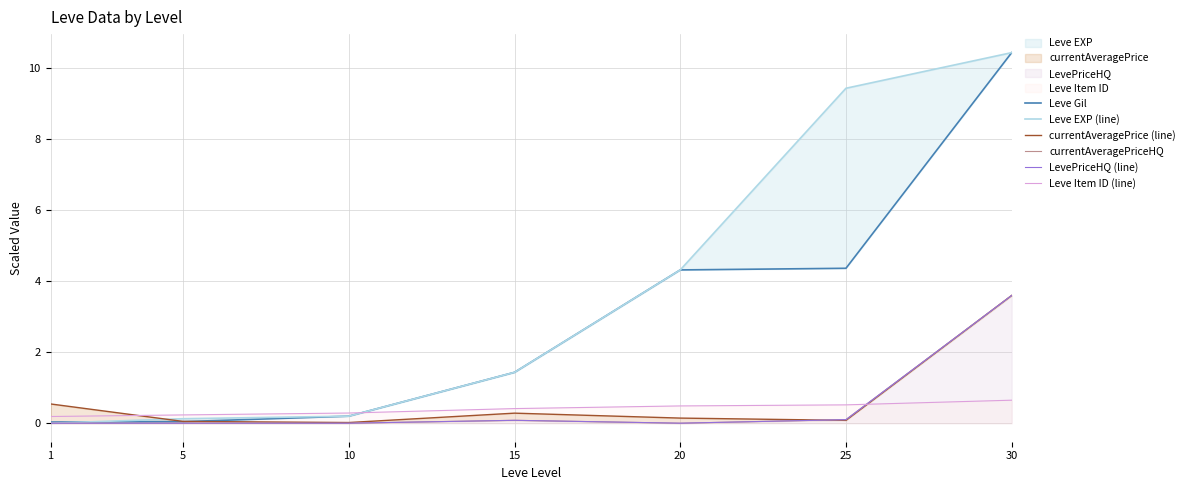

Reading right to left, what are all the values shown in this chart?

Leve Gil: 30=10.4	25=4.4	20=4.3	15=1.4	10=0.2	5=0.0	1=0.0
Leve EXP (line): 30=10.4	25=9.4	20=4.3	15=1.4	10=0.2	5=0.1	1=0.0
currentAveragePrice (line): 30=3.6	25=0.1	20=0.1	15=0.3	10=0.0	5=0.1	1=0.5
currentAveragePriceHQ: 30=3.6	25=0.1	20=0.0	15=0.1	10=0.0	5=0.0	1=0.0
LevePriceHQ (line): 30=3.6	25=0.1	20=0.0	15=0.1	10=0.0	5=0.0	1=0.0
Leve Item ID (line): 30=0.6	25=0.5	20=0.5	15=0.4	10=0.3	5=0.2	1=0.2